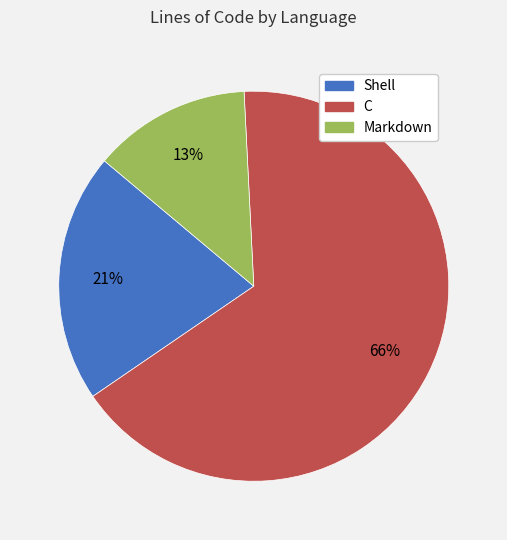

To the nearest percent, what is the average slice percentage?

33%